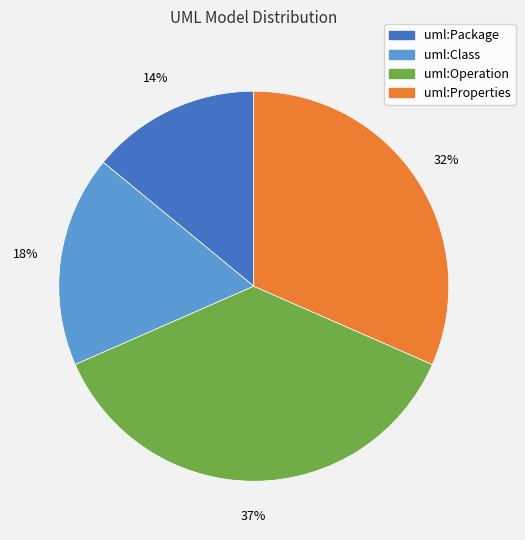

What percentage is the uml:Class slice, to the nearest percent?

18%